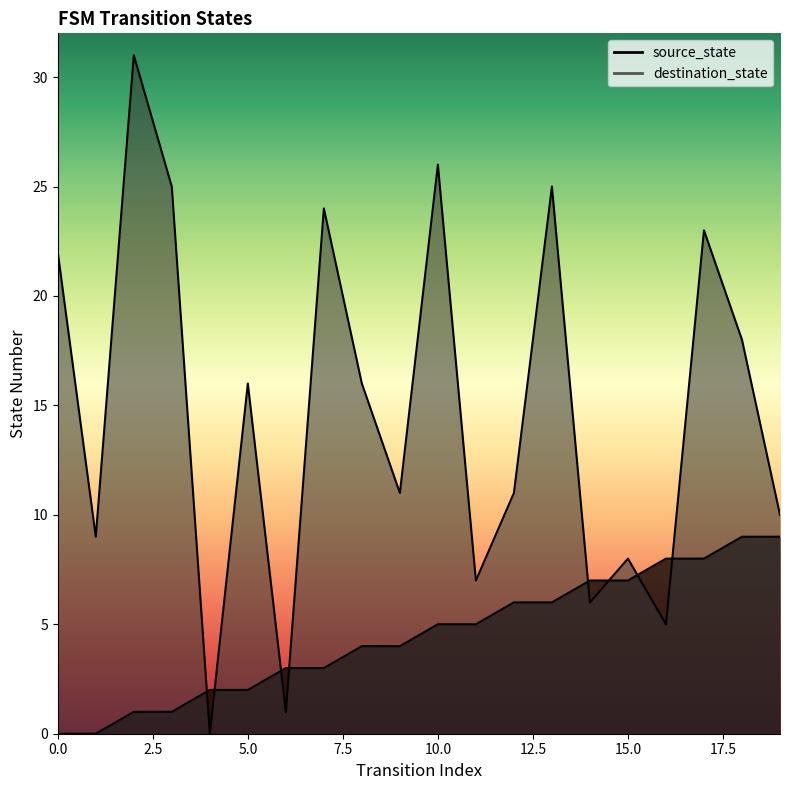

True or false: source_state has more than 1 points higher than both neighbors.

False